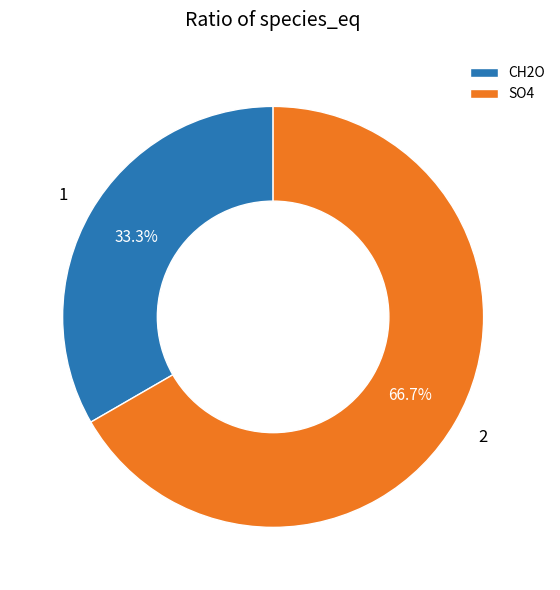

True or false: SO4 accounts for 74% of the total.

False